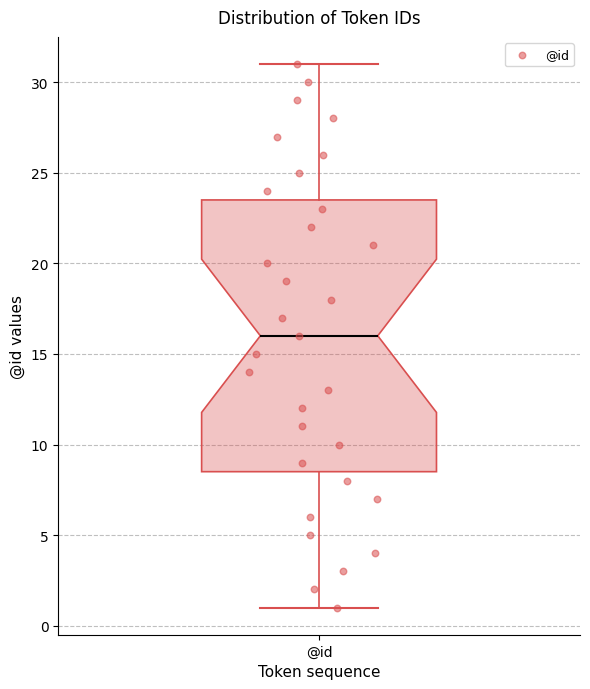

Where does the median line of the box for @id sit on the y-axis? The values are not printed on the chart, so give them approximately, as read against the axis.

16.0